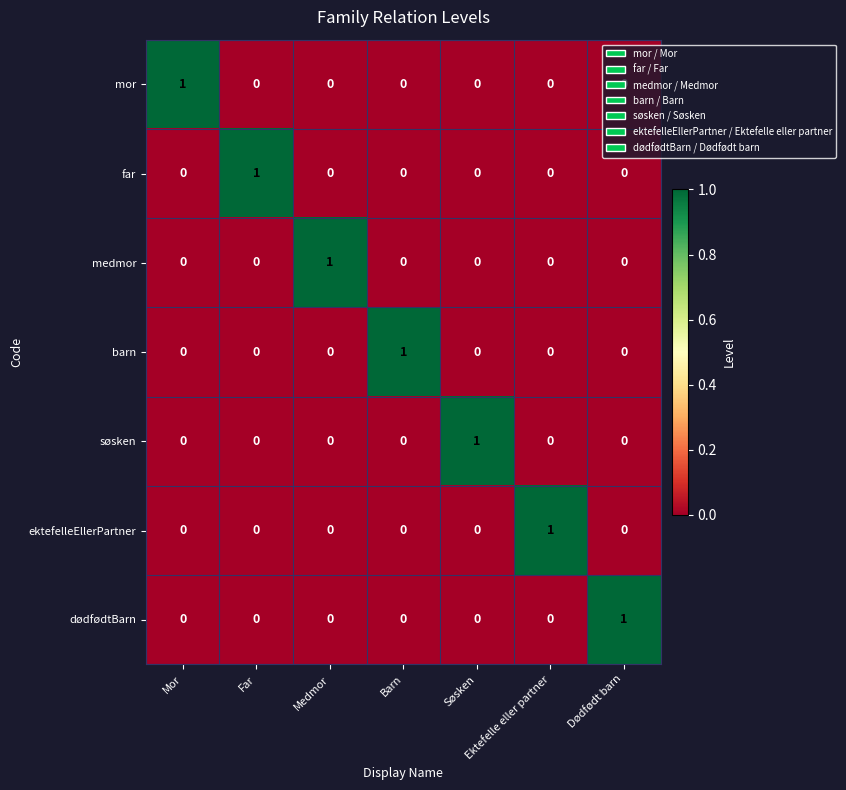

At how many categories does at least one series exceed 0?

7